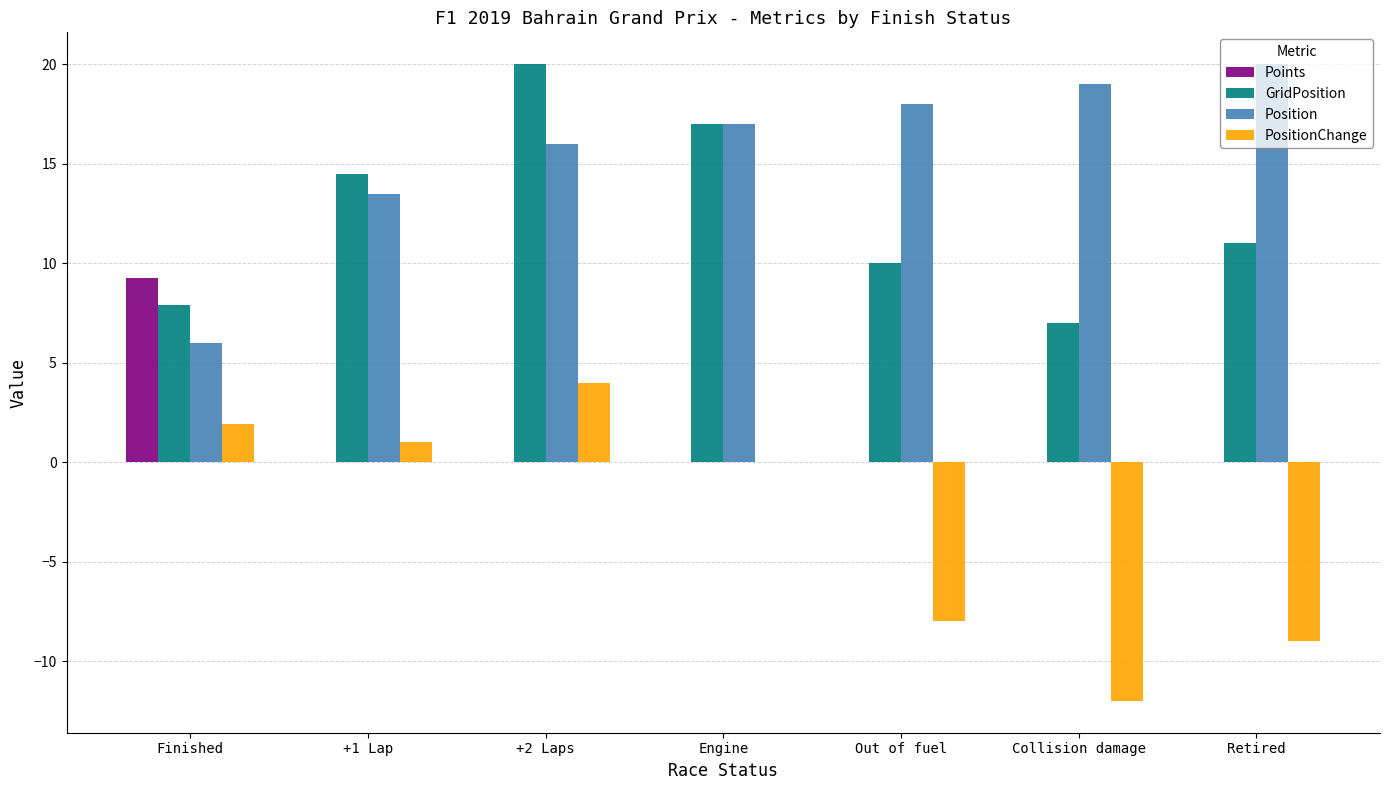

Which series has the largest total across all categories?

Position